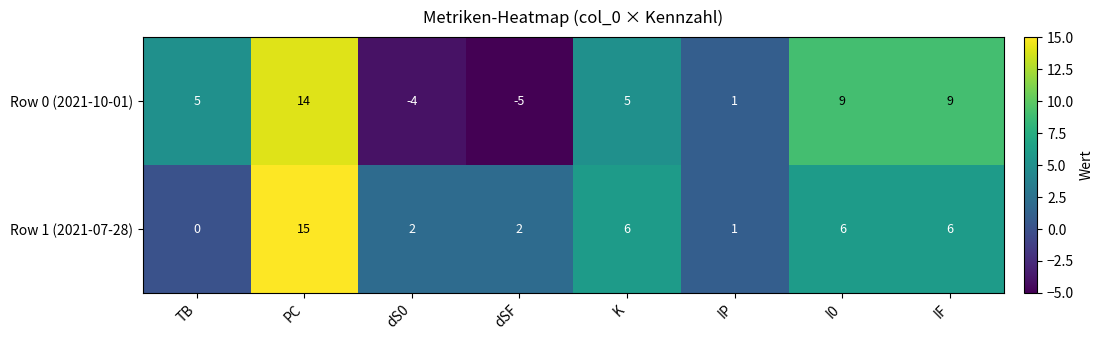

True or false: Row 1 (2021-07-28) has a value of 2 at dS0.

True